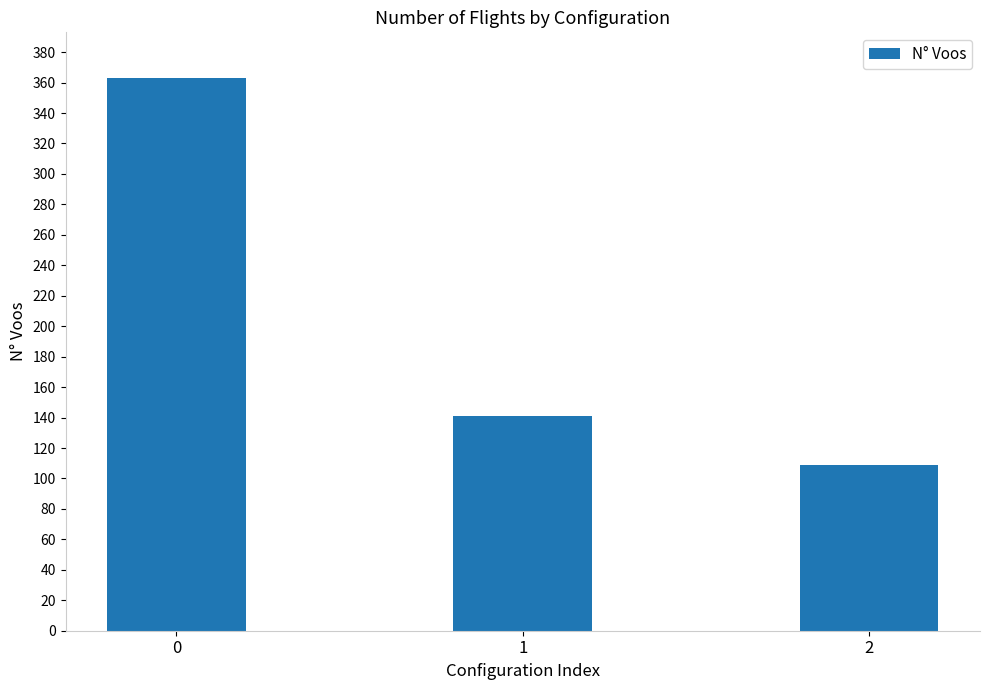

The chart shows a value of 46 at 1. True or false?

False